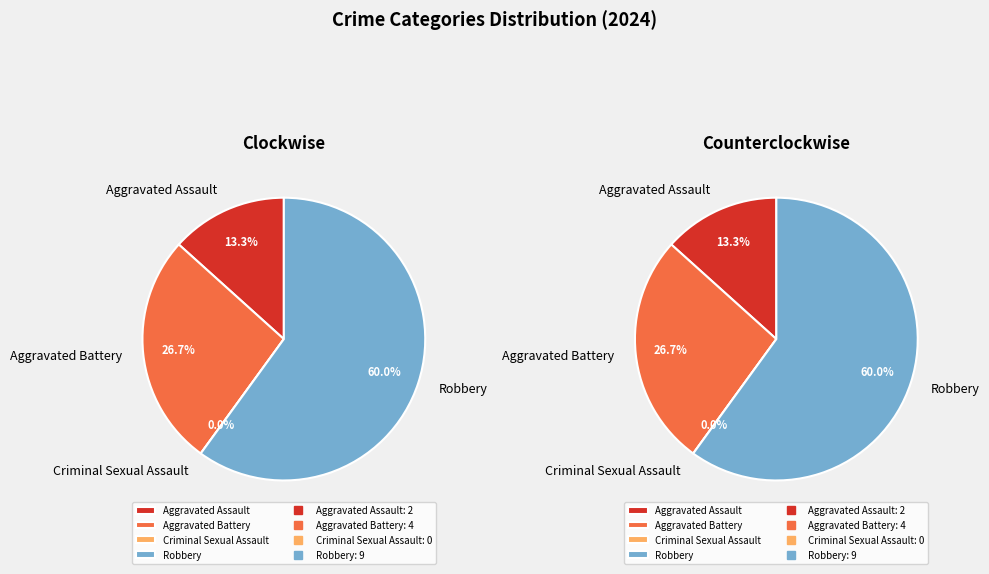

Which slice is the largest?

Robbery